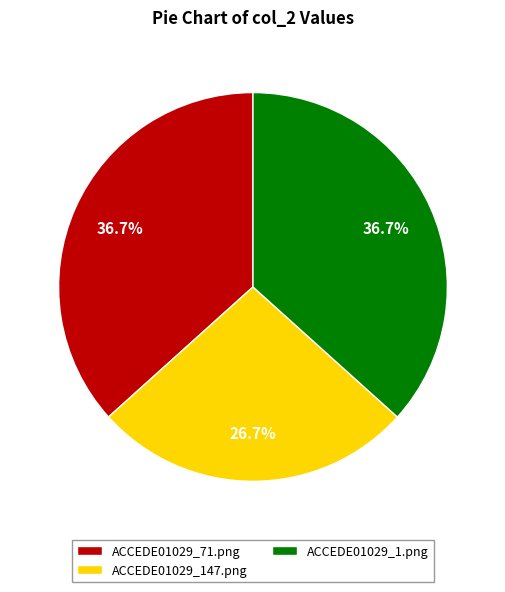

To the nearest percent, what percentage of the pie is ACCEDE01029_71.png?

37%